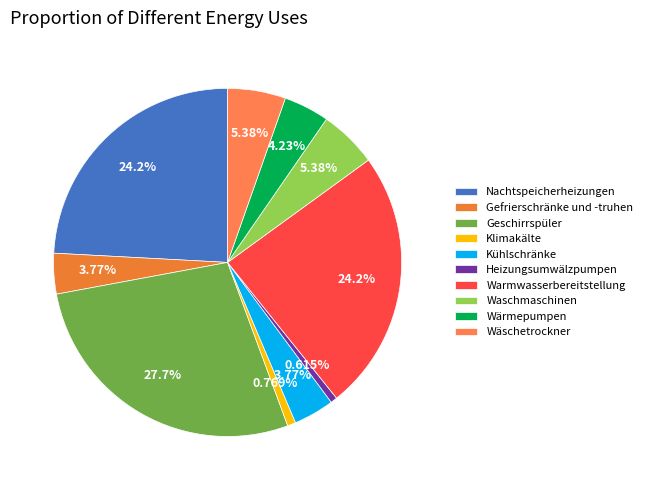

To the nearest percent, what percentage of the pie is Kühlschränke?

4%